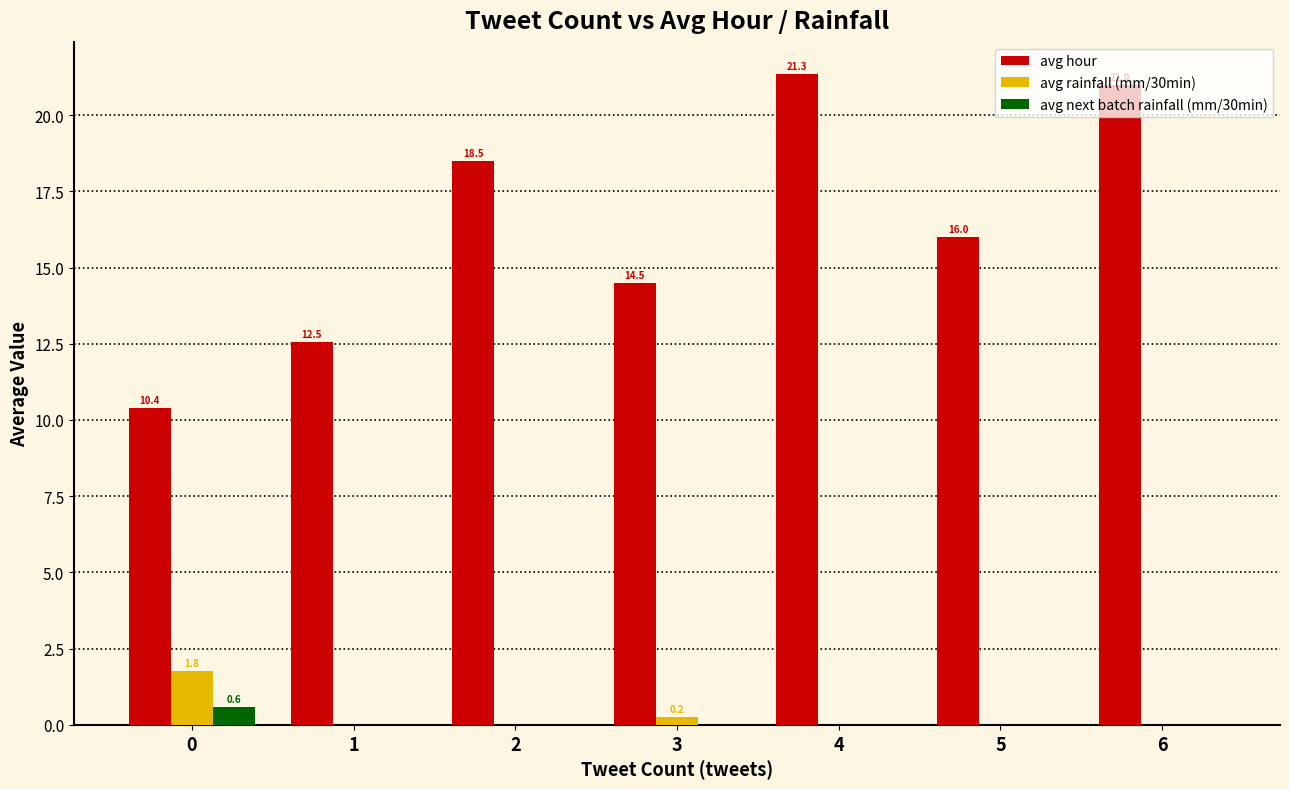

Where does the avg hour series first go above 16?

2